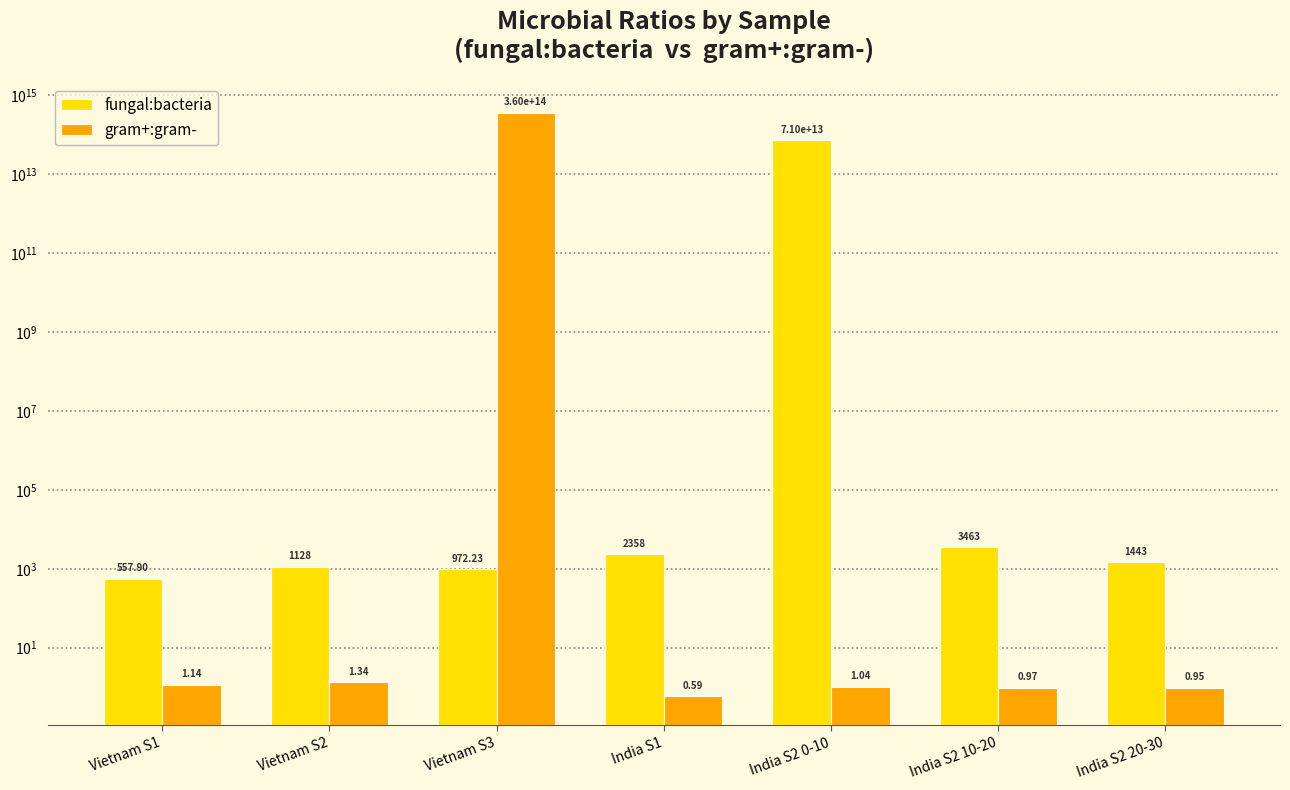

Rank the series by their average value, from highest to lowest.

gram+:gram-, fungal:bacteria